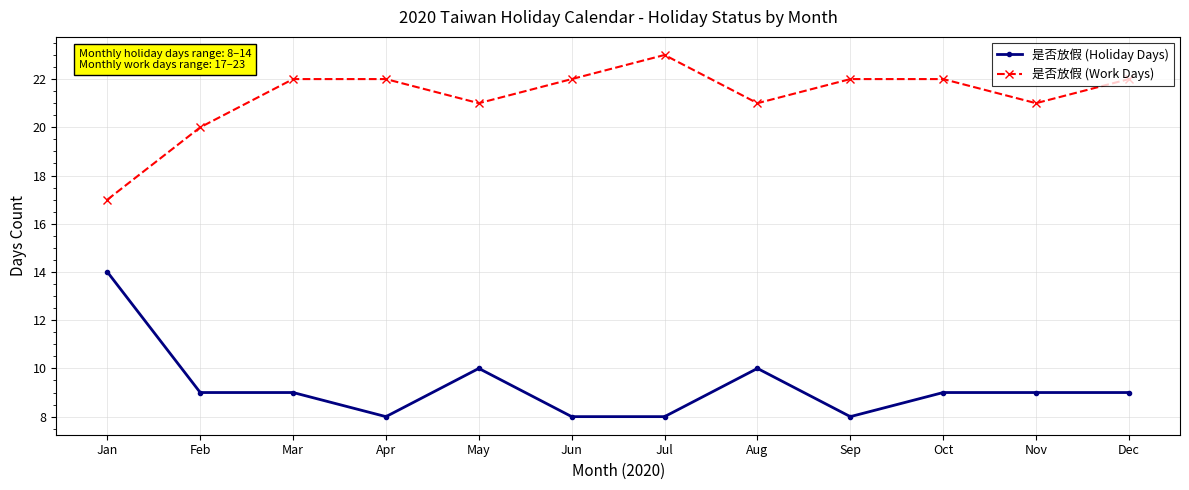

The value of 是否放假 (Holiday Days) at Sep is 13. True or false?

False